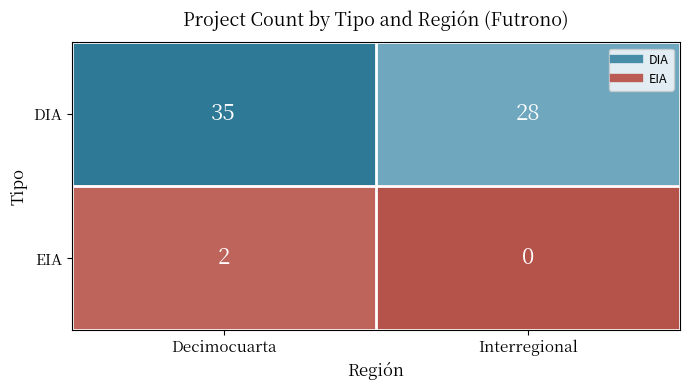

At which category is the sum across all series the highest?

Decimocuarta